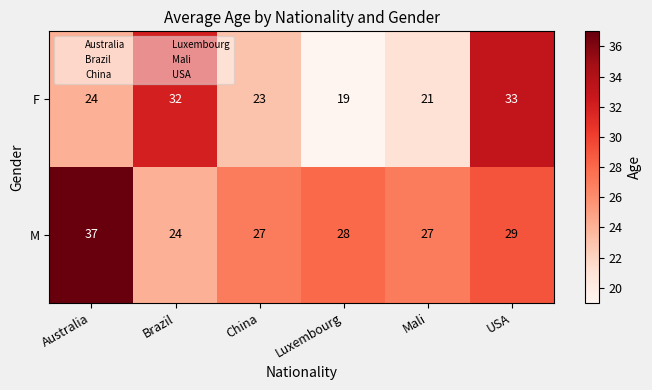

What is the difference between the highest and lowest values at Australia?

13